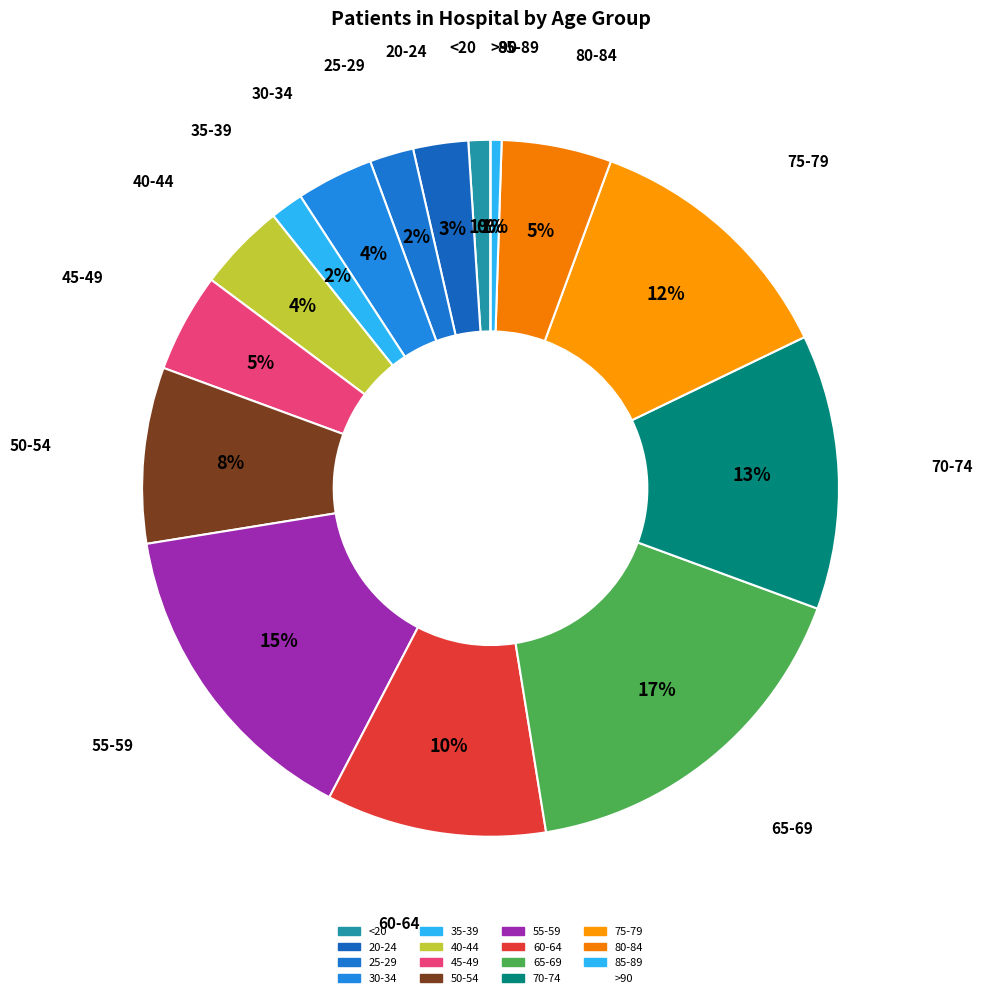

Which category has the smallest portion of the pie?

>90